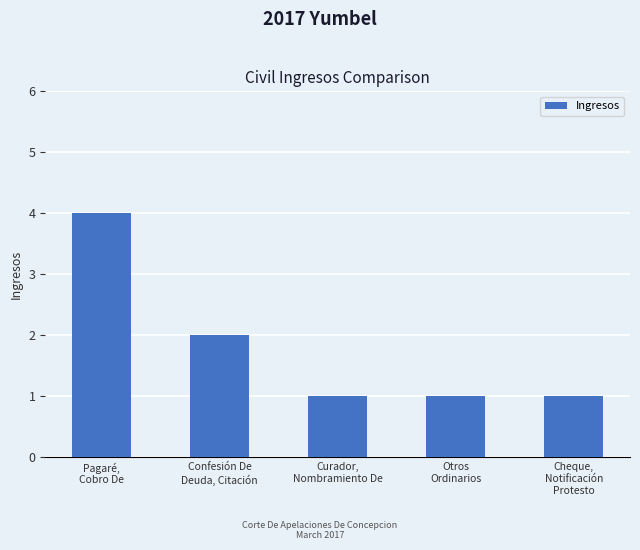

The chart shows a value of 3 at Confesión De
Deuda, Citación. True or false?

False